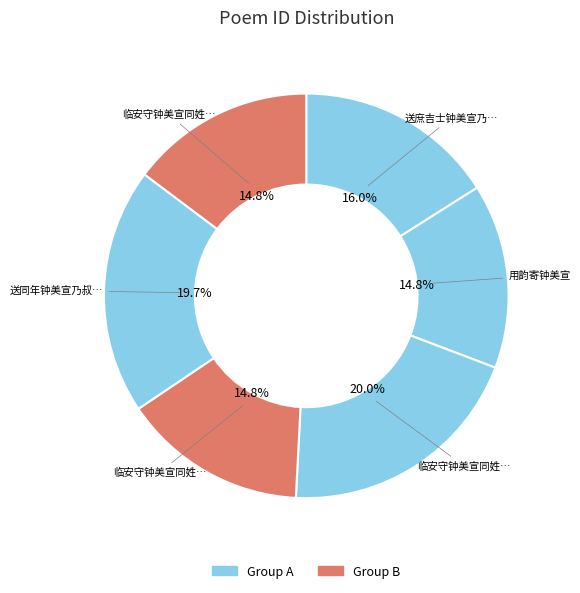

To the nearest percent, what is the average slice percentage?

17%